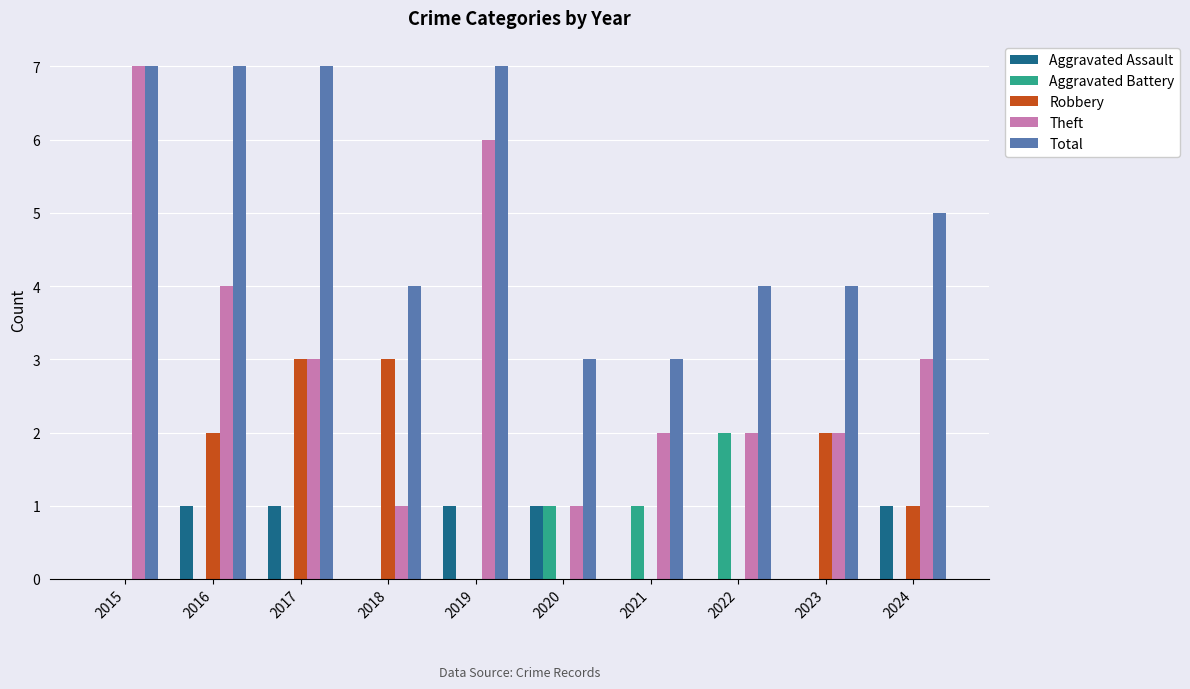

What is the sum of all Aggravated Battery values?

4